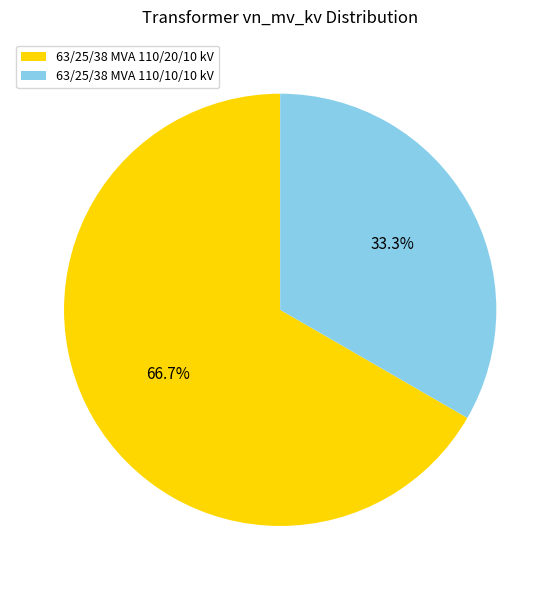

To the nearest percent, what is the difference between the 63/25/38 MVA 110/10/10 kV and 63/25/38 MVA 110/20/10 kV slice percentages?

33%